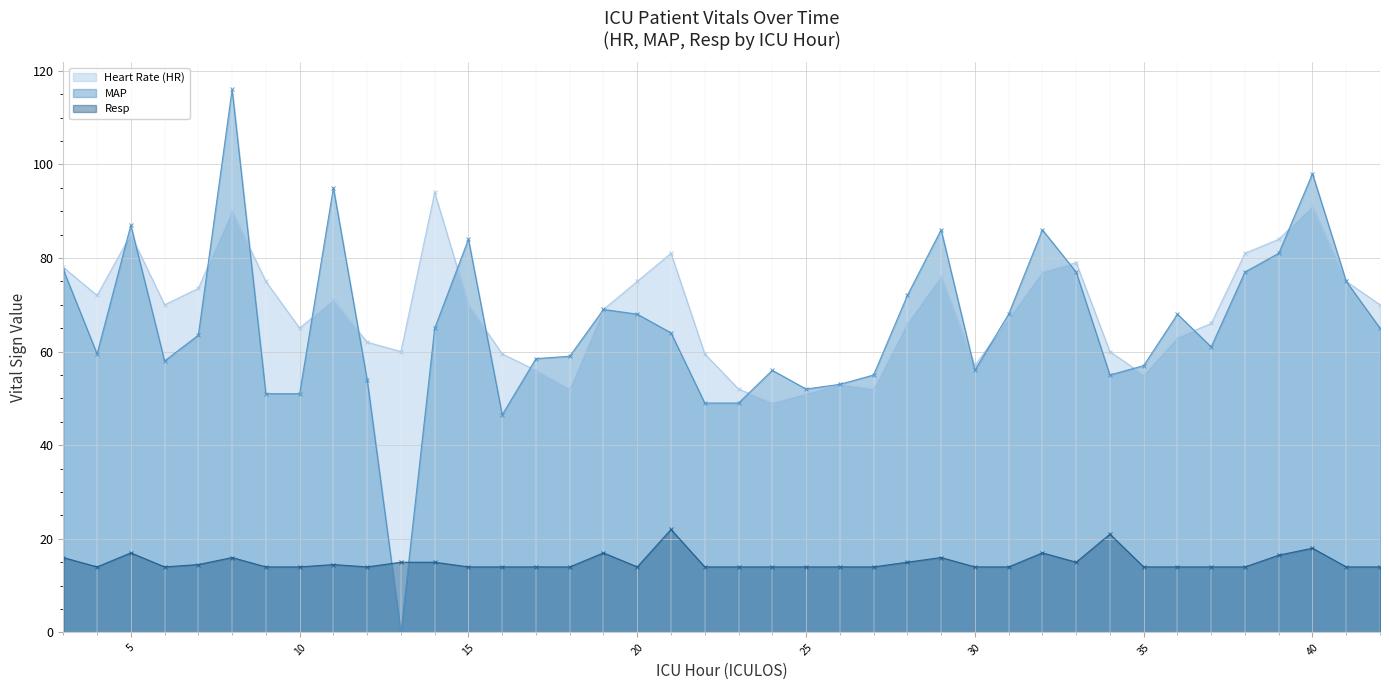

What is the sum of all Heart Rate (HR) values?

2741.5